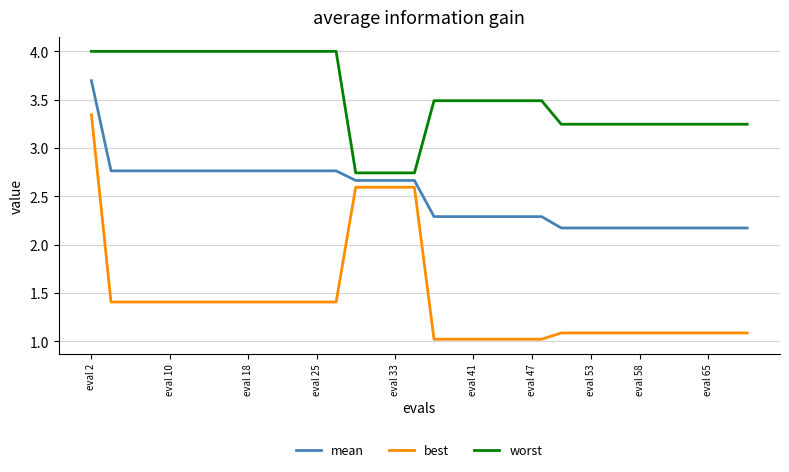

Count the number of categories in the chart.

40